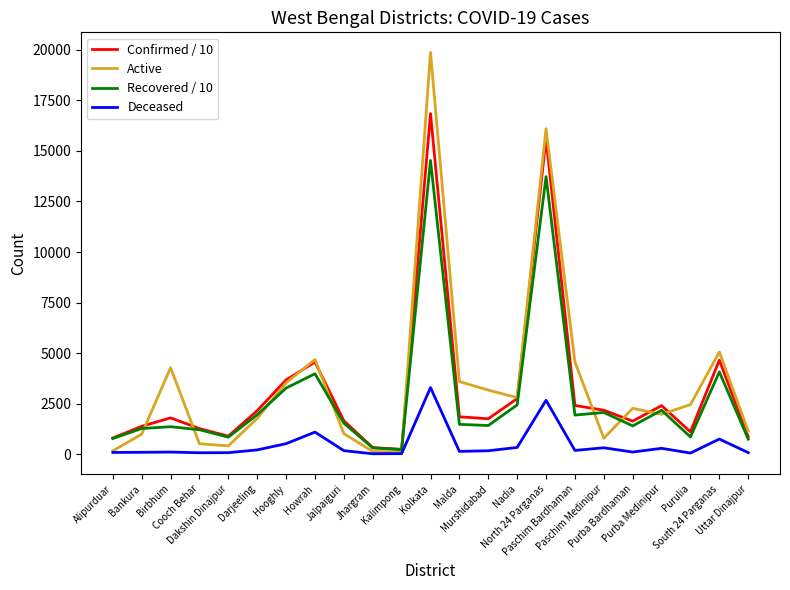

What is the total value across all series at Nadia?

8319.4